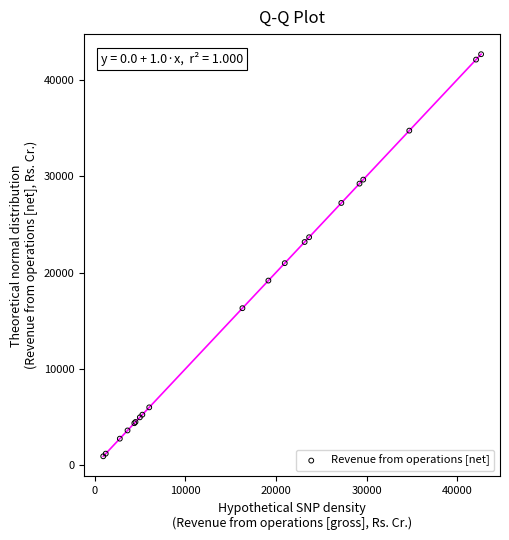

What Y value in the scatter plot is closest to 21789?

20969.8